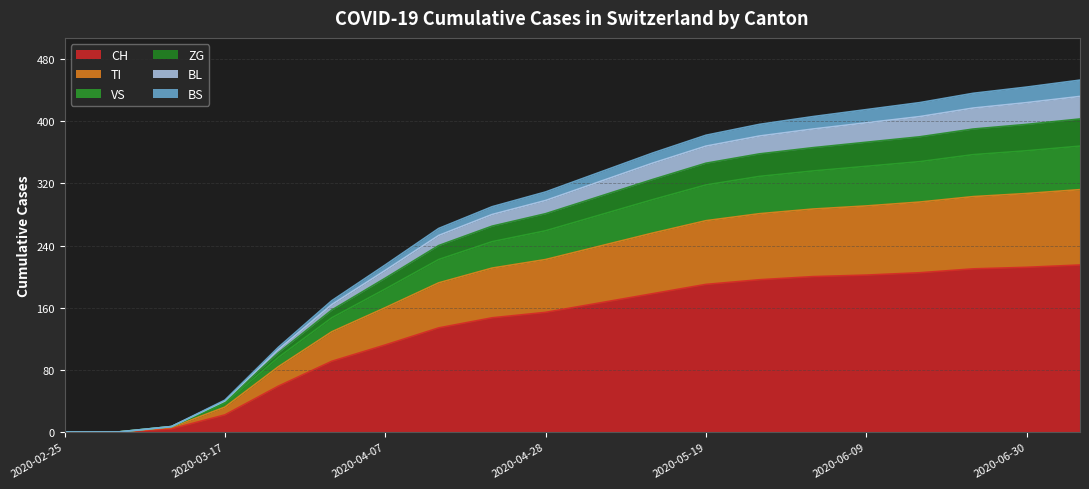

Does the chart have visible grid lines?

Yes